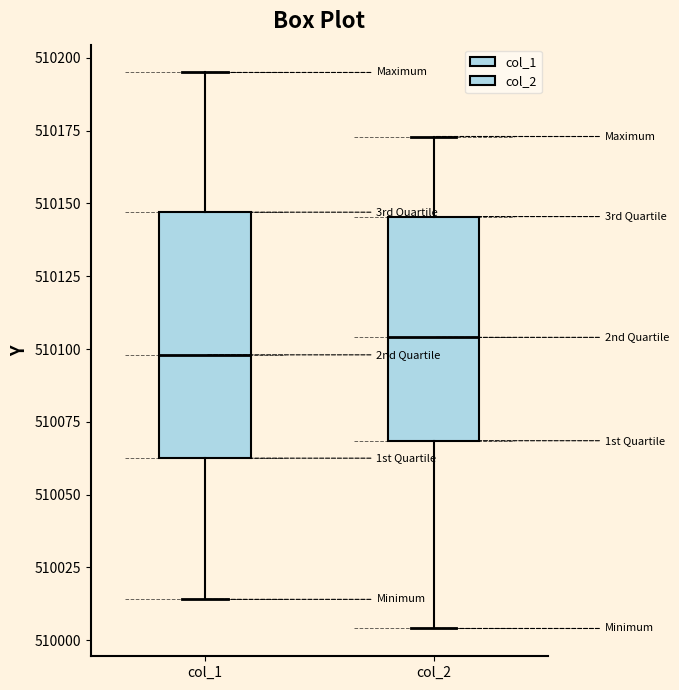

Reading left to right, transcribe this box plot: for each box, give where its median line is, the range the box spans, and where its two whiskers end, as read against the y-axis. The values are not printed on the chart, so give them approximately, as read against the axis.

col_1: median 510100, box 510065 to 510145, whiskers 510015 to 510195
col_2: median 510105, box 510070 to 510145, whiskers 510005 to 510175